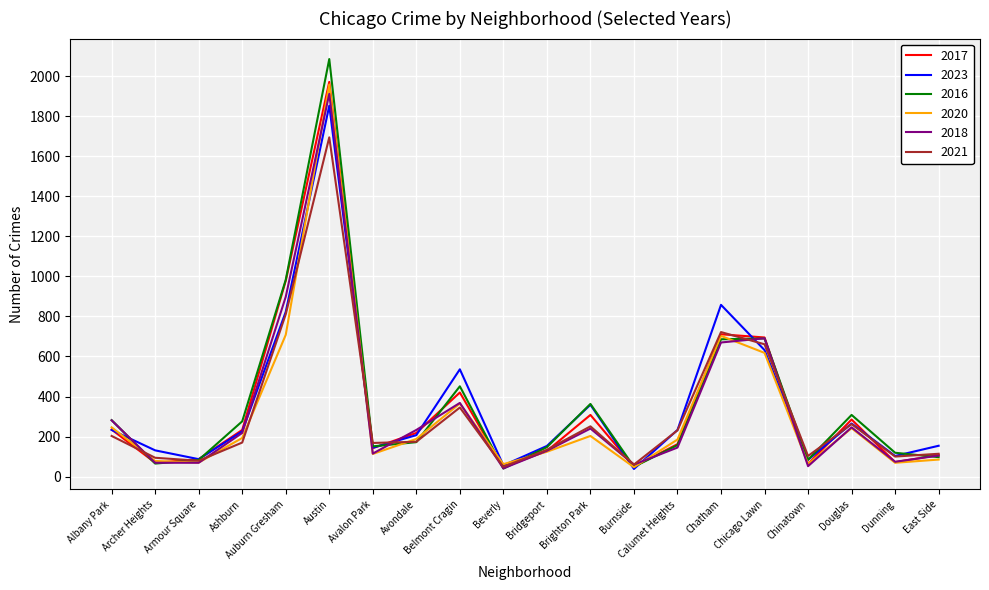

Is this an area chart (filled region under the line)?

No